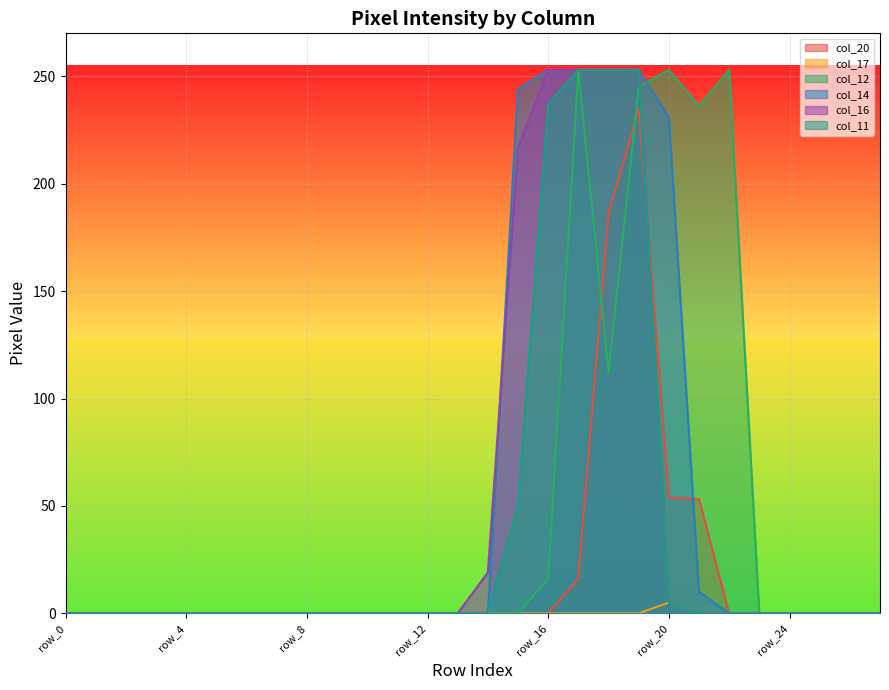

The value of col_11 at row_17 is 253. True or false?

True